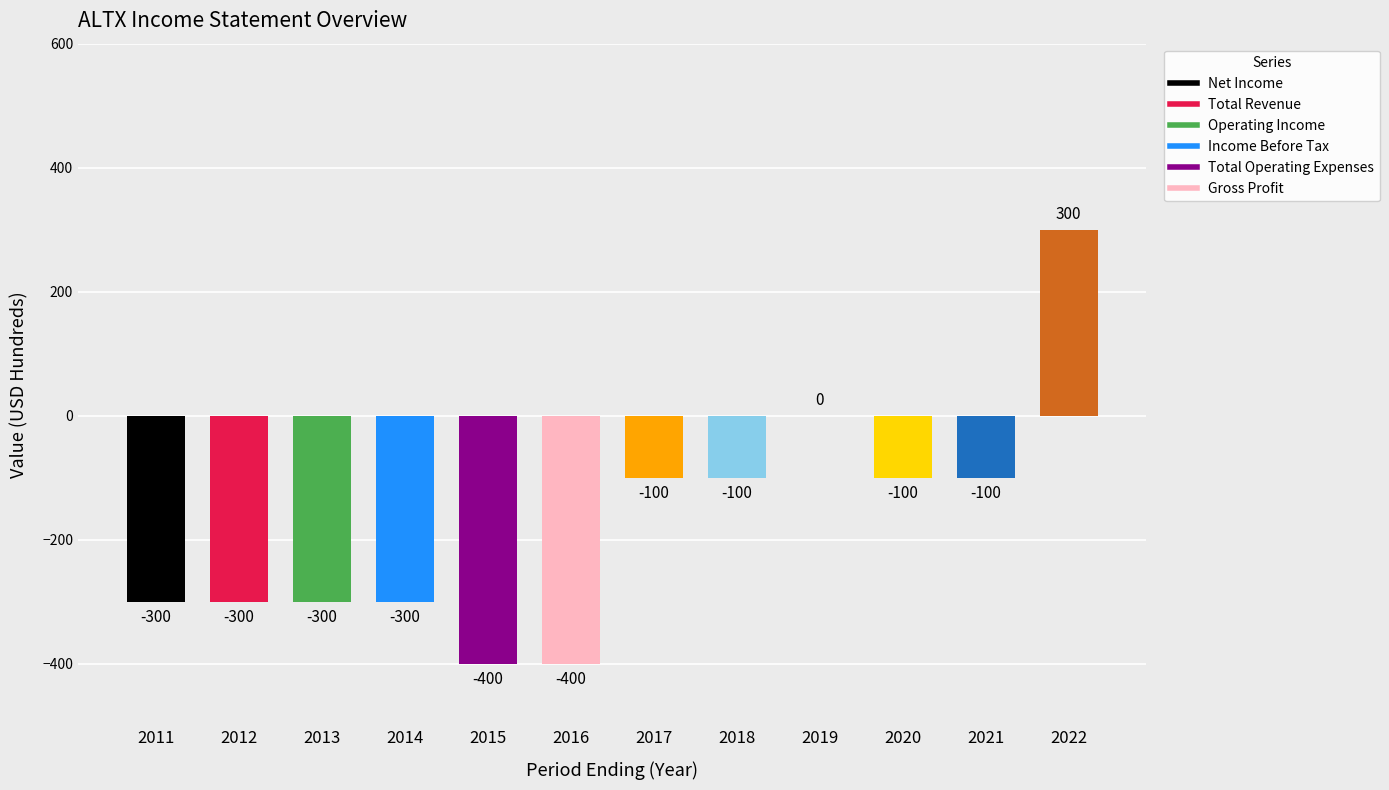

Are the bars horizontal?

No